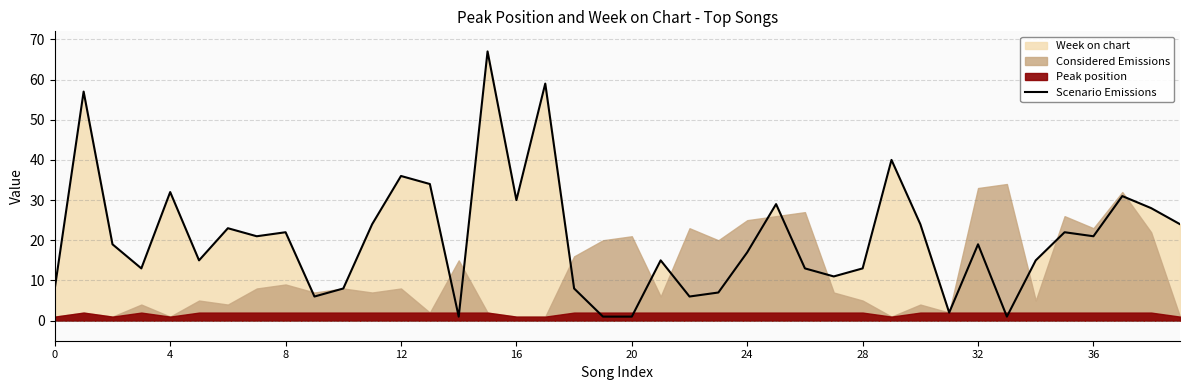

What is the label of the 3rd point from the right?

37